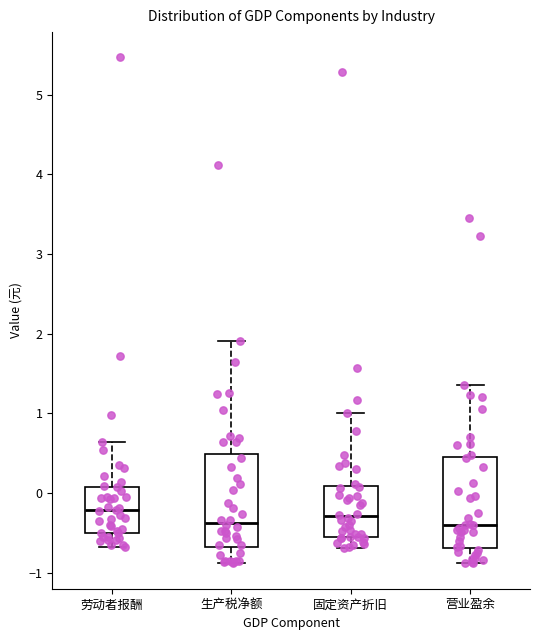

Reading left to right, read every box against the y-axis: the position of its median line, the range the box covers, and the ends of its whiskers. The values are not printed on the chart, so give them approximately, as read against the axis.

劳动者报酬: median -0.2, box -0.5 to 0.1, whiskers -0.7 to 0.6
生产税净额: median -0.4, box -0.7 to 0.5, whiskers -0.9 to 1.9
固定资产折旧: median -0.3, box -0.6 to 0.1, whiskers -0.7 to 1.0
营业盈余: median -0.4, box -0.7 to 0.4, whiskers -0.9 to 1.4